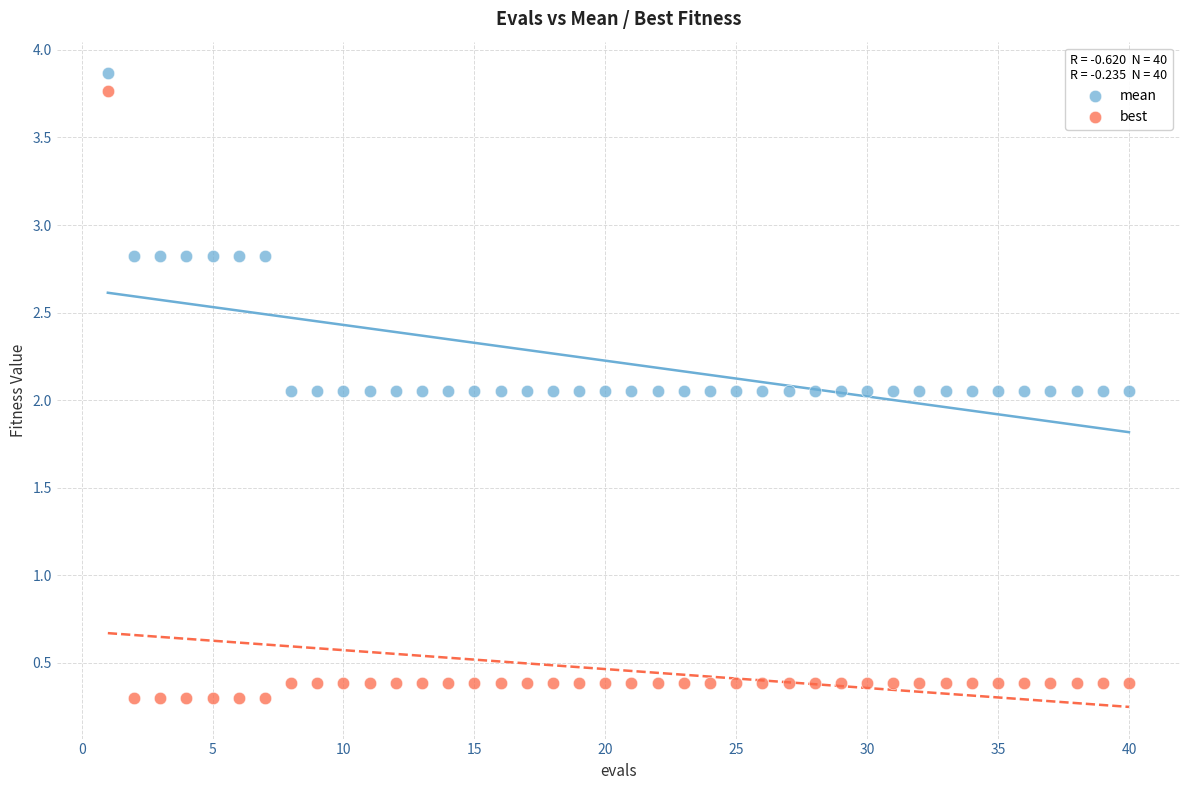

Which series reaches the maximum Y coordinate?

mean